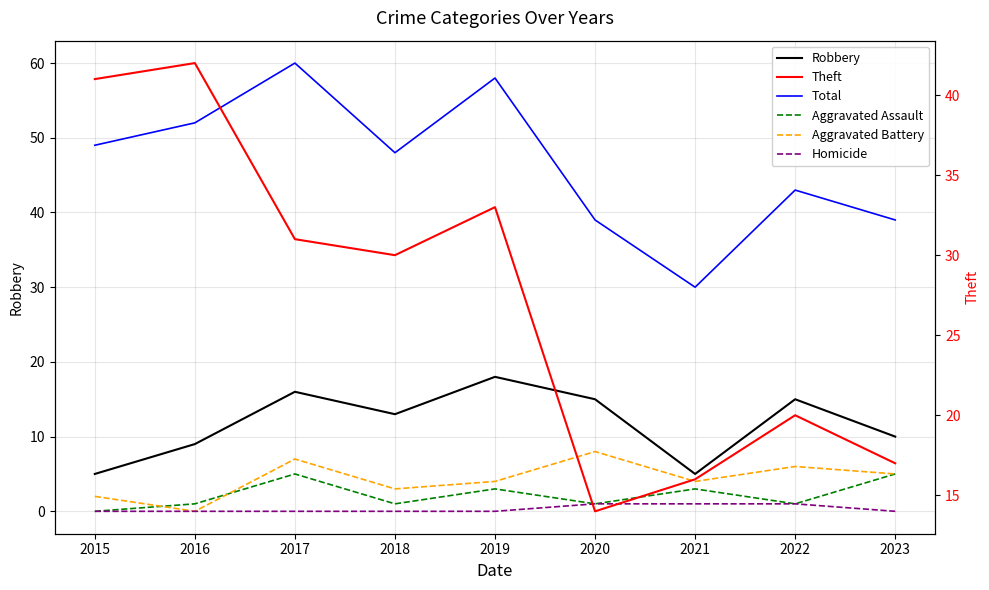

Is it true that Theft equals 30 at 2018?

True